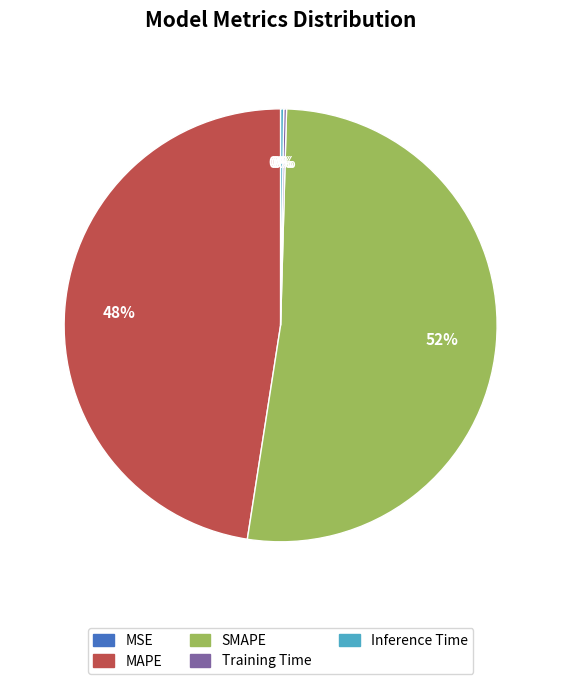

Which category has the biggest portion of the pie?

SMAPE